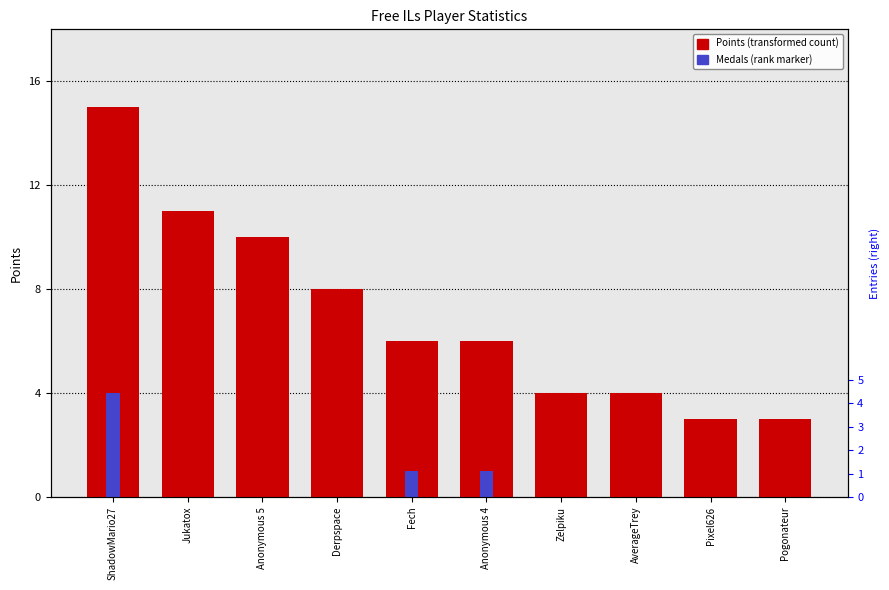

The value of Medals at ShadowMario27 is 4. True or false?

True